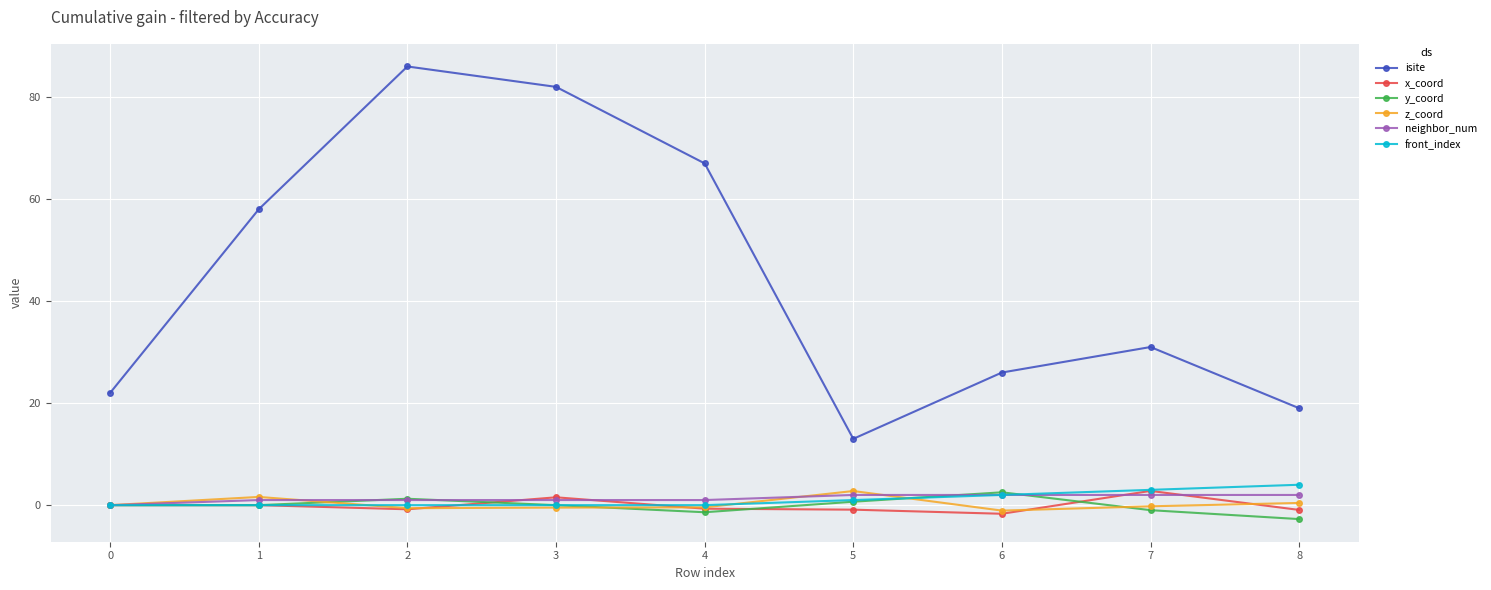

How many interior local peaks does the y_coord series have?

2